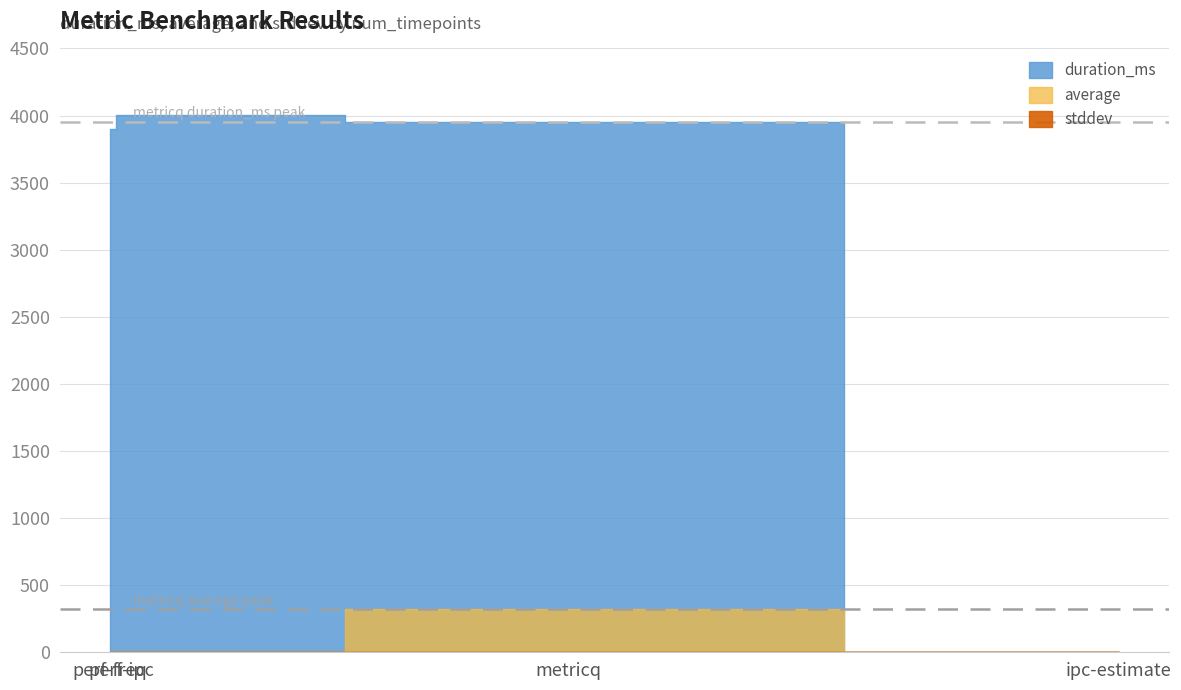

What is the total value across all series at metricq?

4274.3